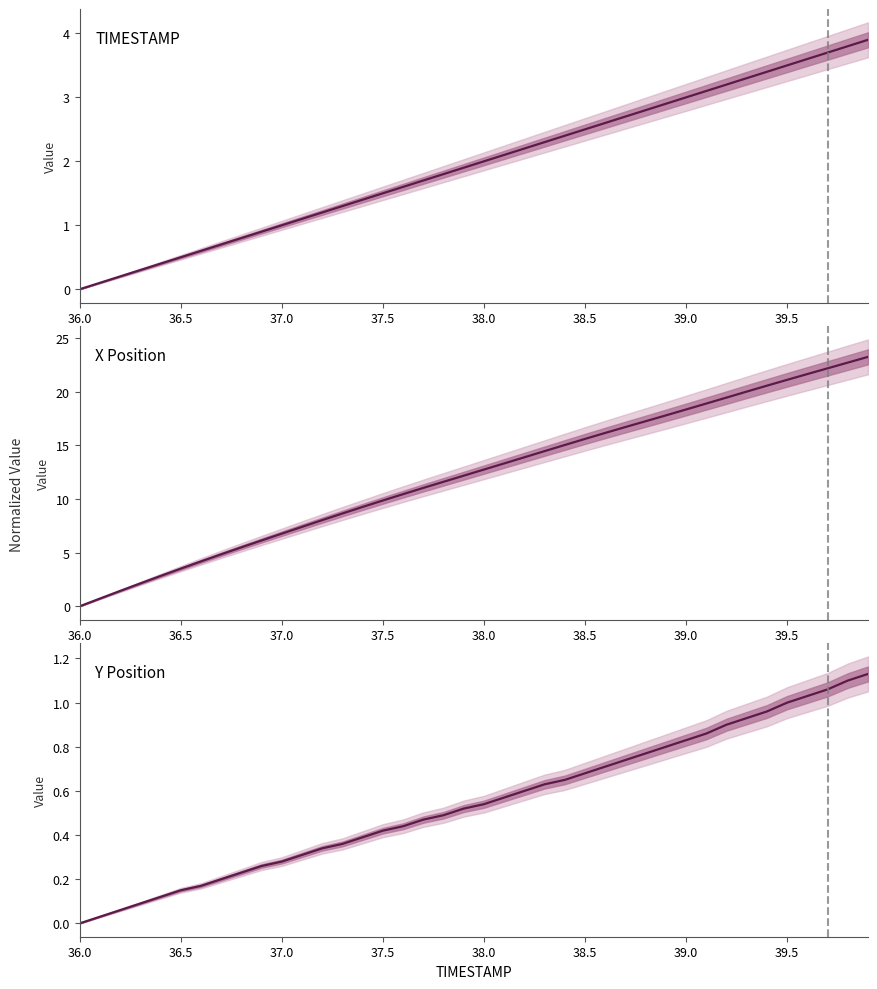

How many series are shown in this chart?

3